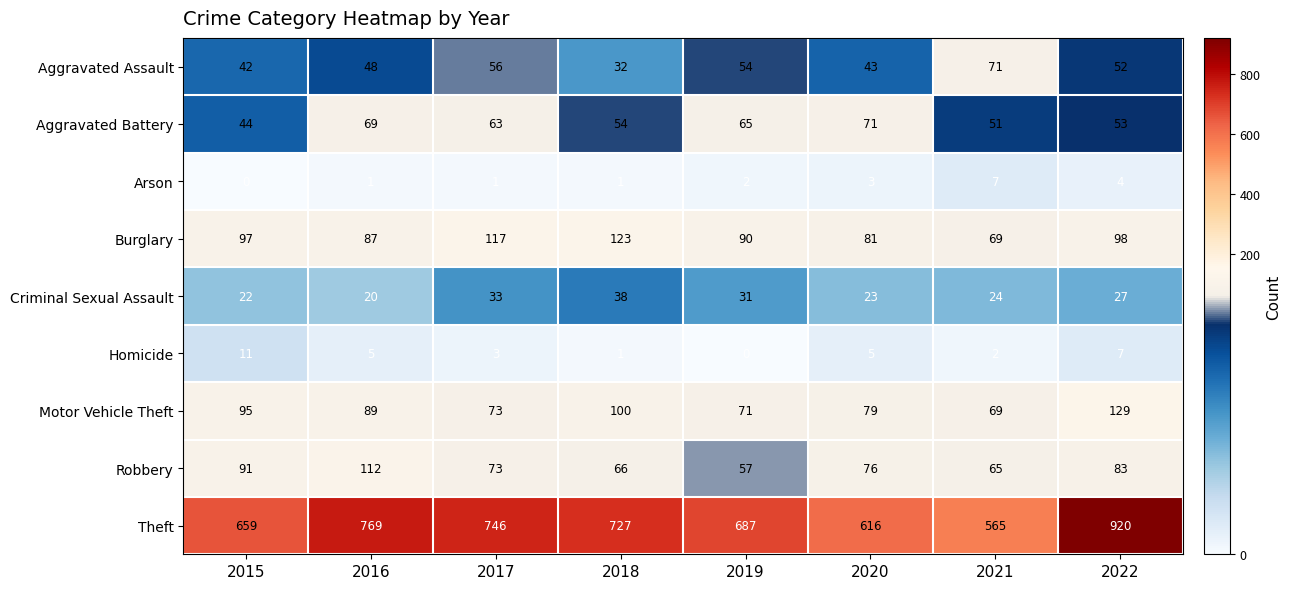

Where does the Motor Vehicle Theft series first go above 89?

2015